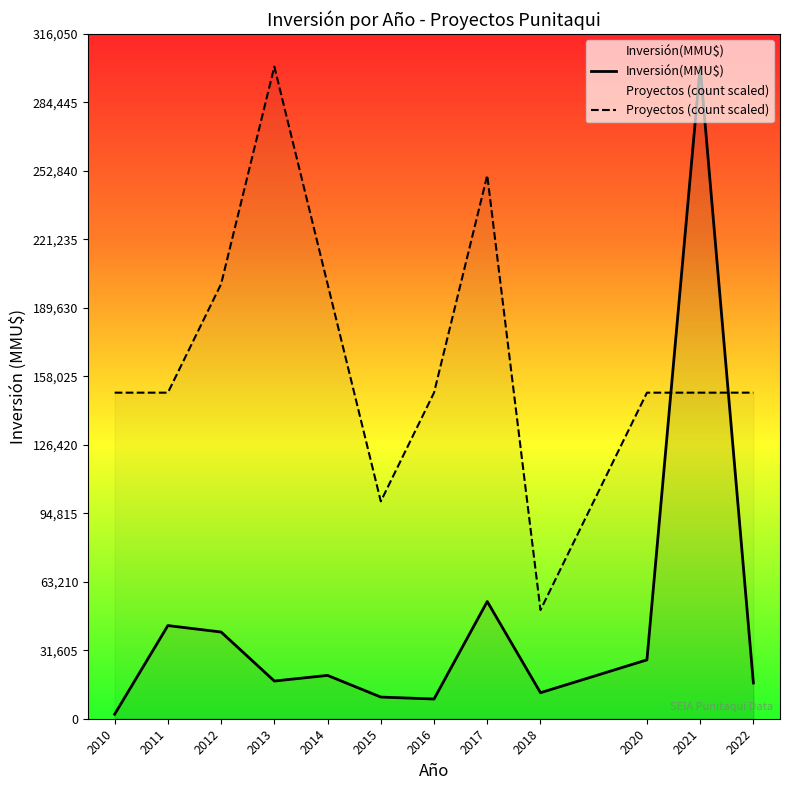

Read the Inversión(MMU$) value at 2013.

17400.0